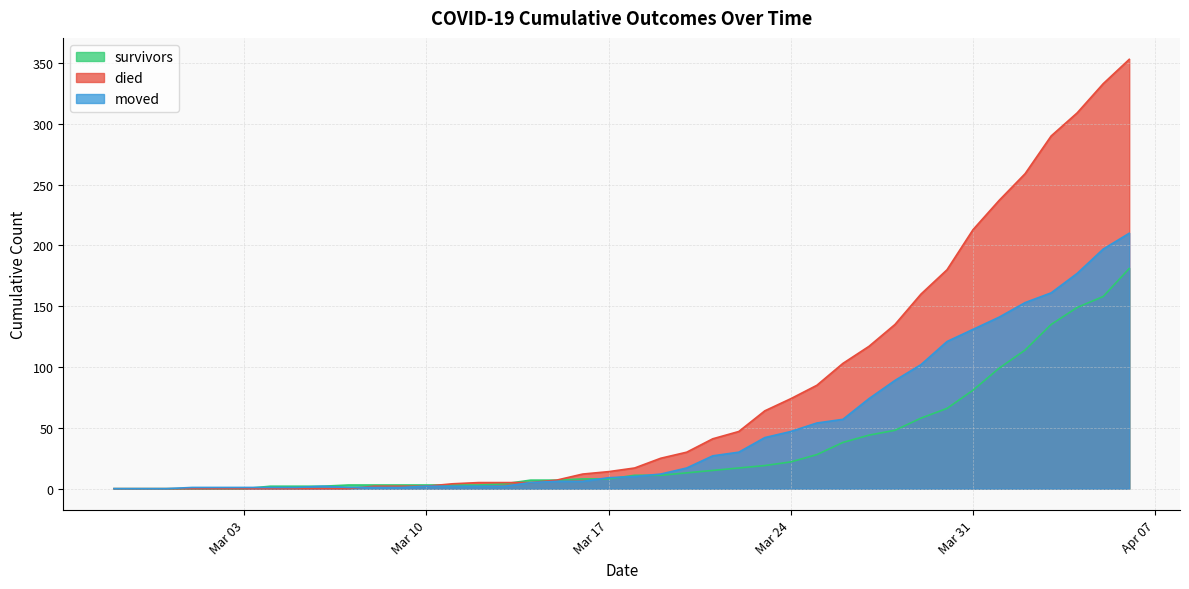

True or false: survivors has more than 2 interior local peaks.

False